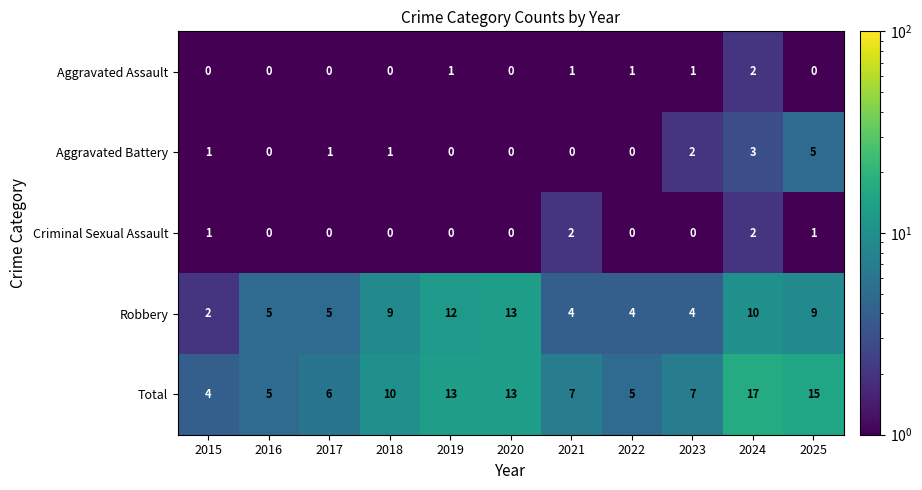

What is the greatest value displayed?

17